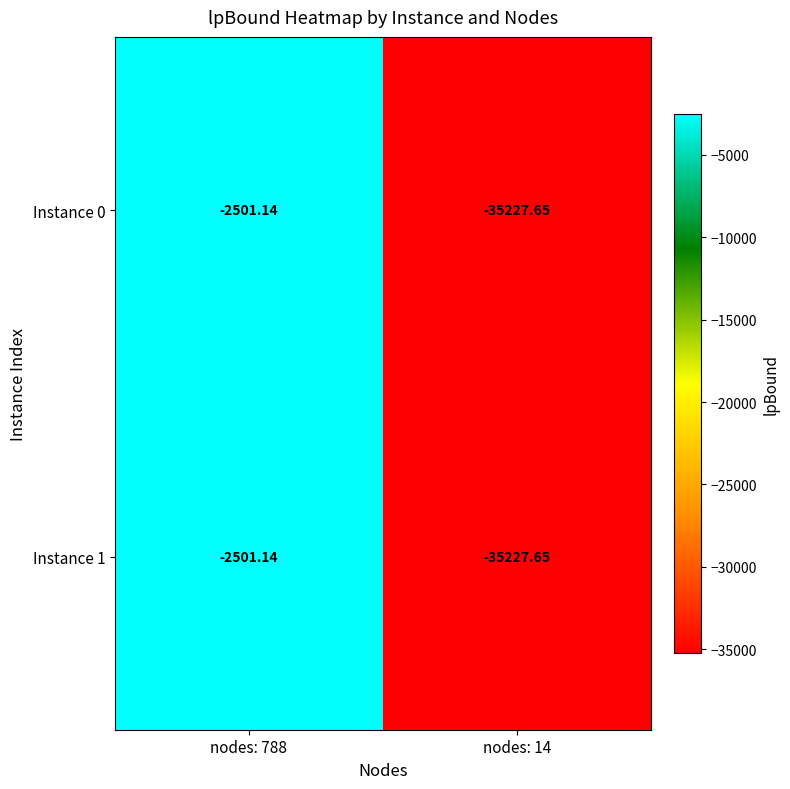

Is the value of Instance 0 at nodes: 14 greater than the value of Instance 1 at nodes: 788?

No